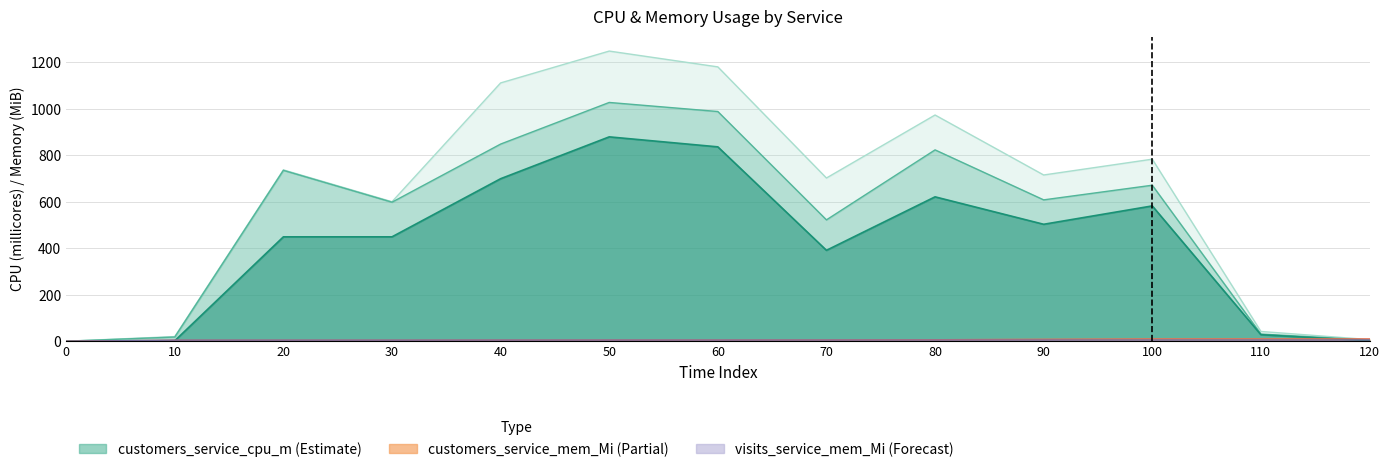

How many categories are shown in the chart?

13